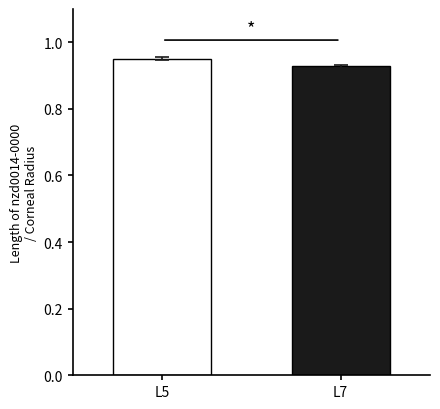

How many values are between 0 and 1?

2